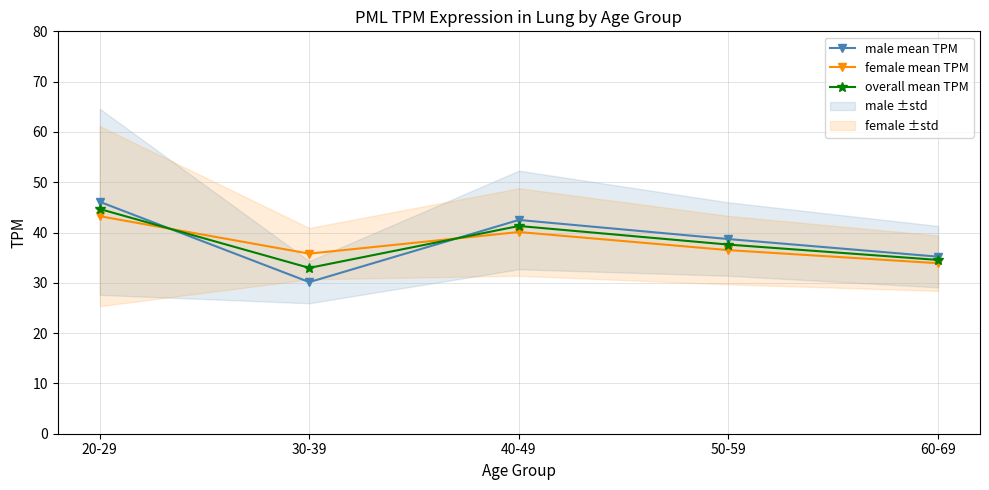

Is this an area chart (filled region under the line)?

No